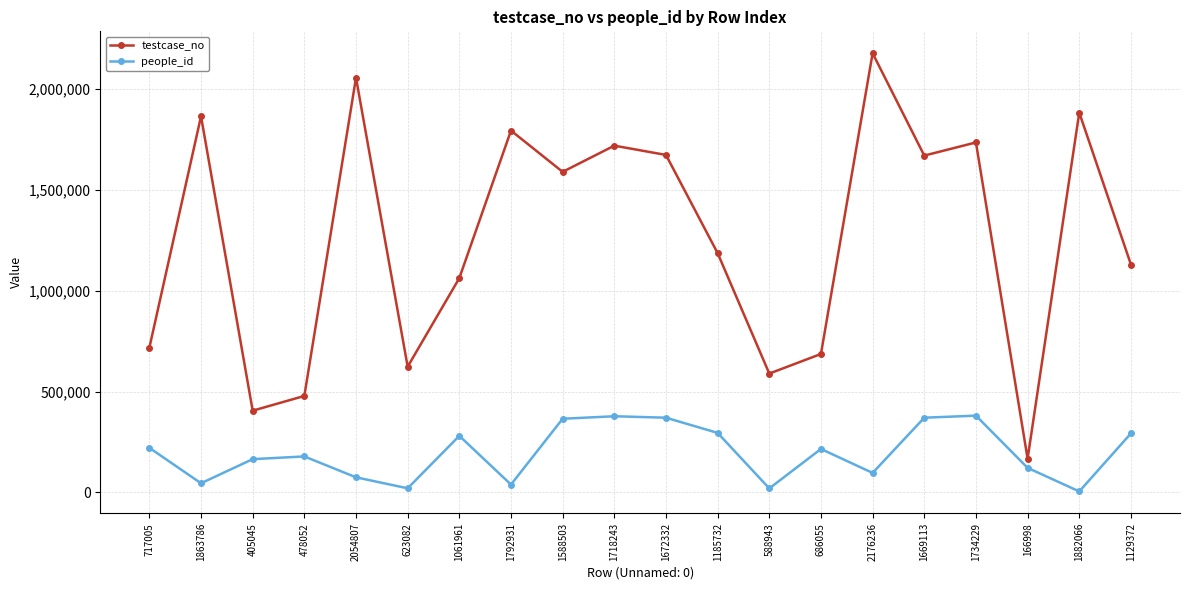

True or false: people_id has more than 1 points higher than both neighbors.

True